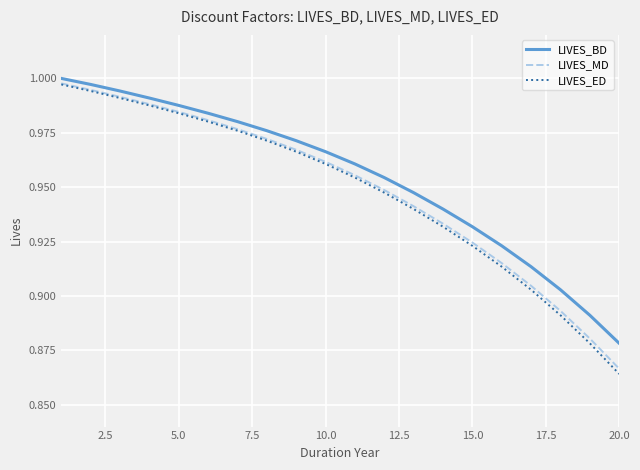

Which series has the largest range (max minus min)?

LIVES_ED